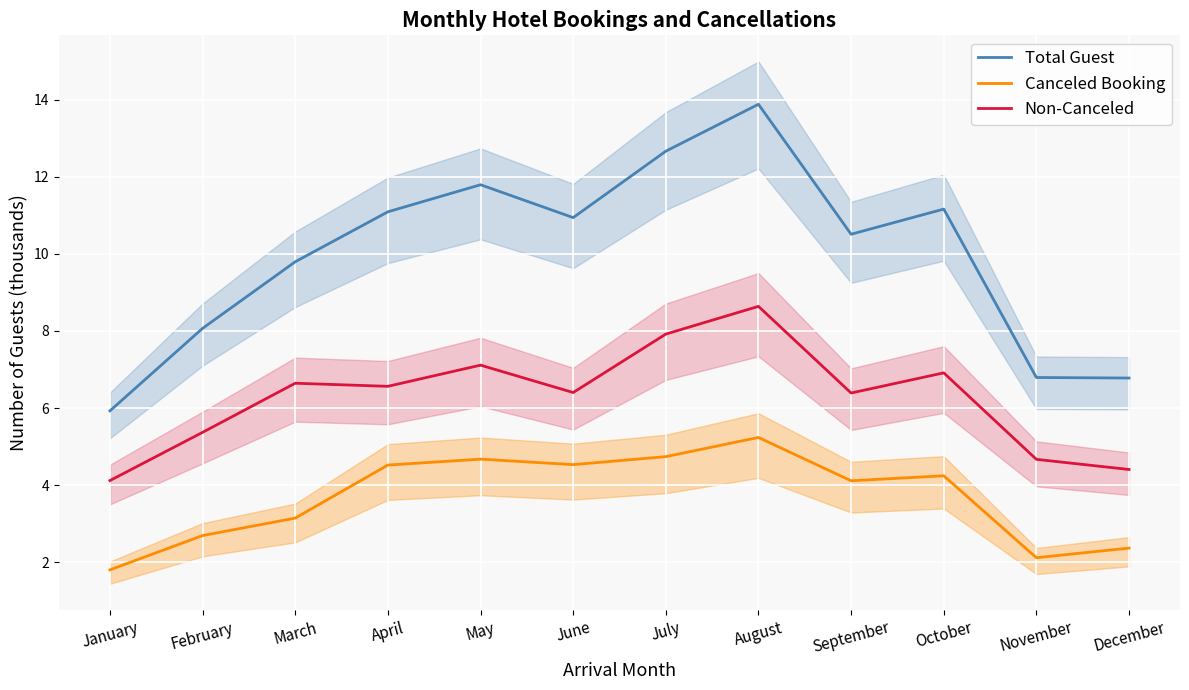

At June, list the series in order from smallest to largest.

Canceled Booking, Non-Canceled, Total Guest